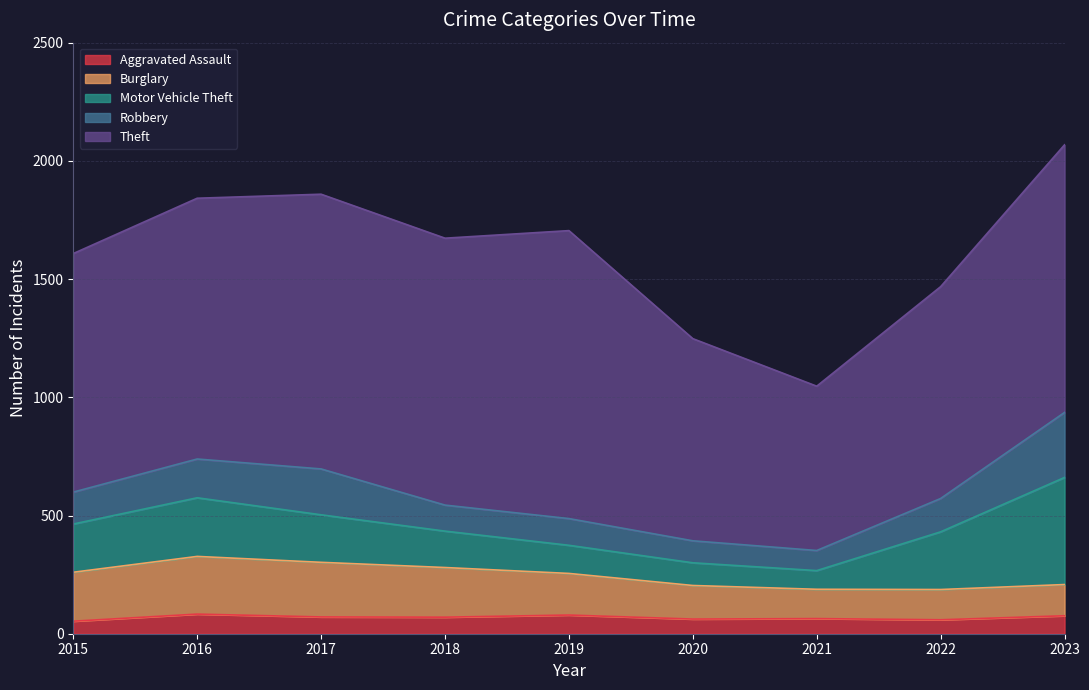

Is it true that Burglary equals 400 at 2016?

False